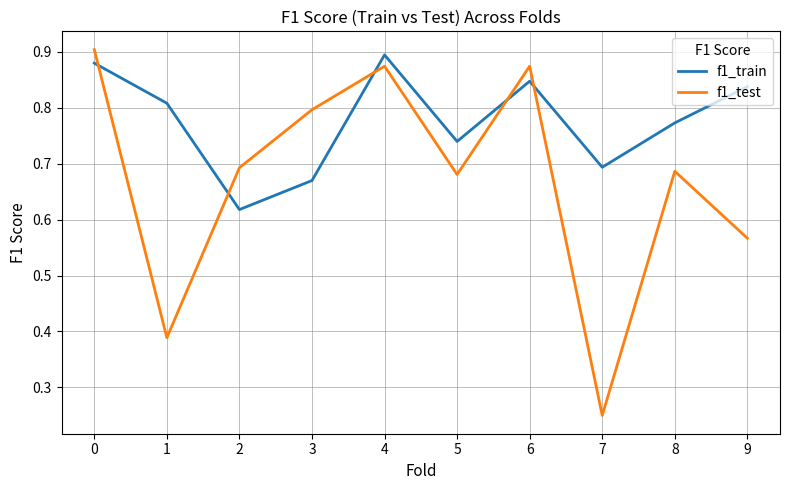

How many categories are shown in the chart?

10